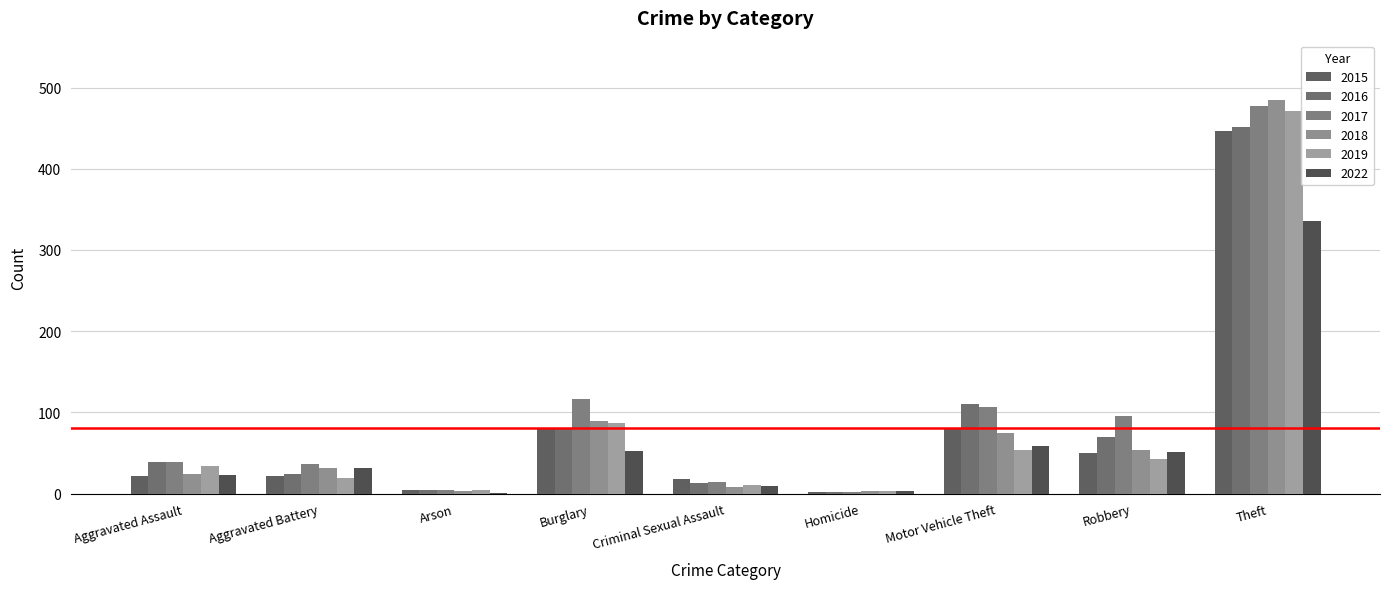

What is the average value of the 2019 series?

81